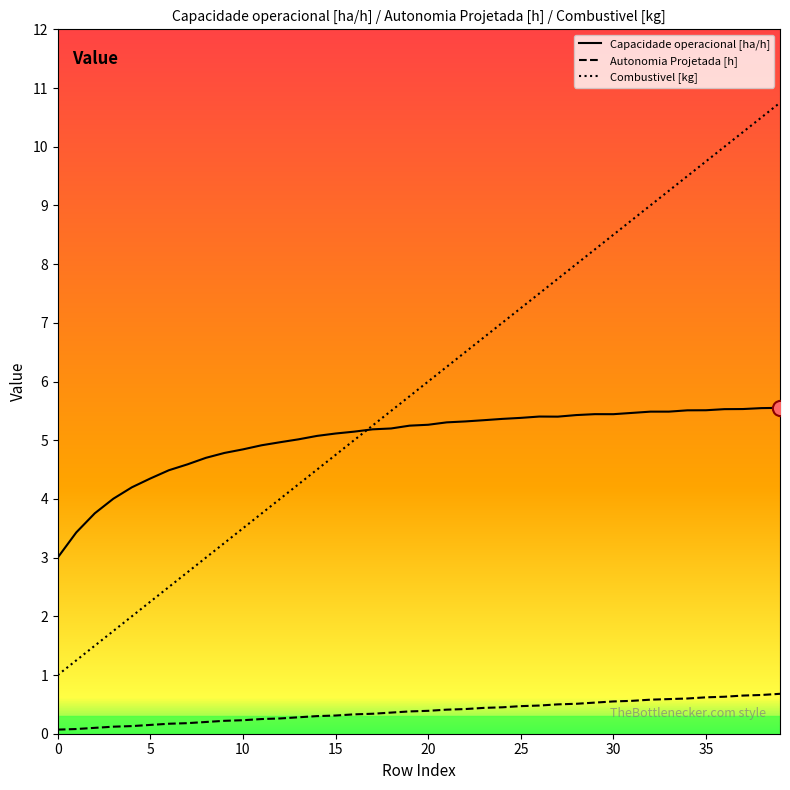

Which series has the largest total across all categories?

Combustivel [kg]